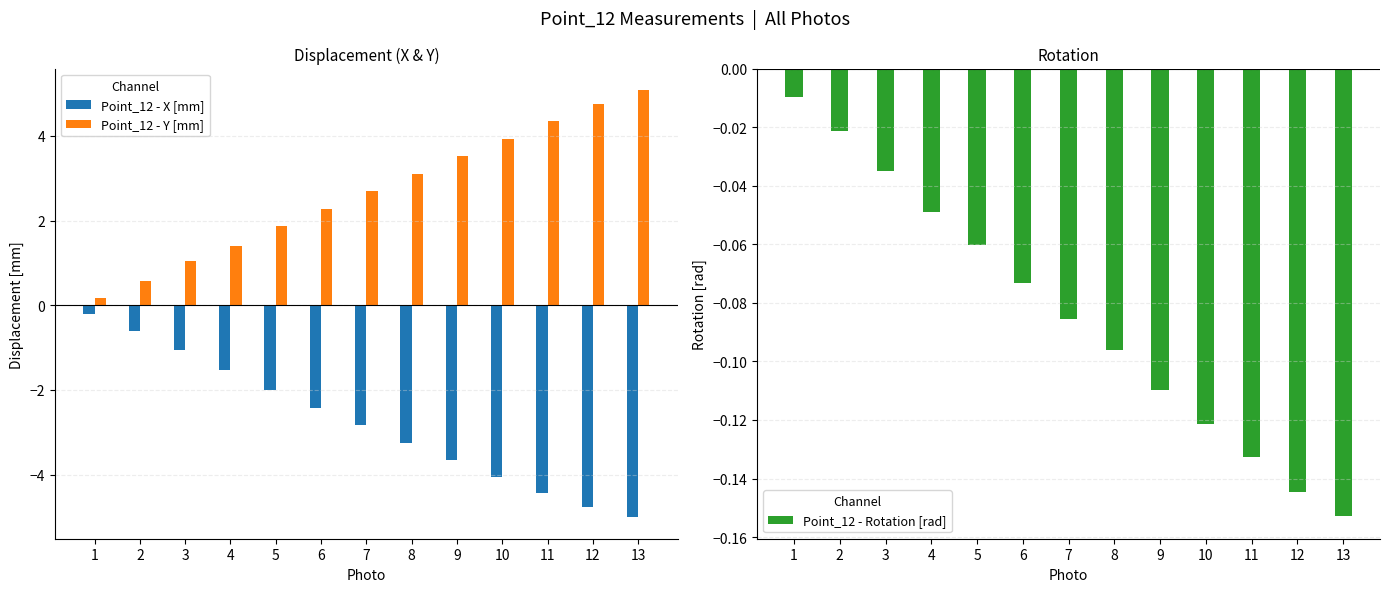

How many values in the Point_12 - Y [mm] series are below 2?

5